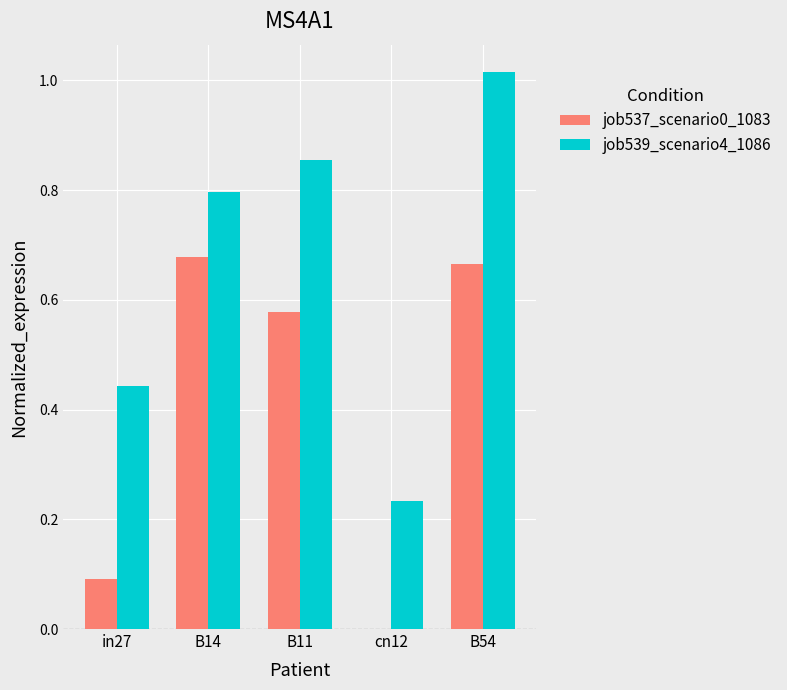

Is it true that job539_scenario4_1086 equals 1.2 at B11?

False